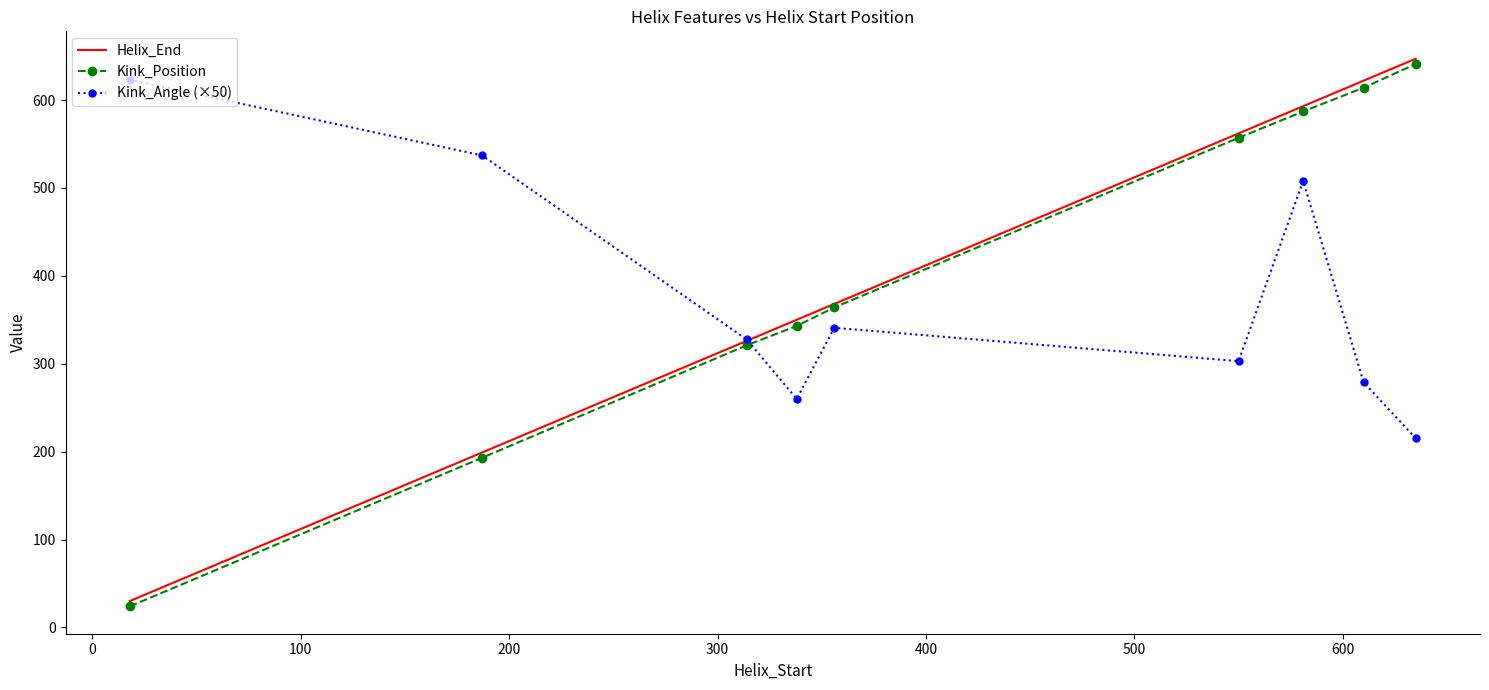

What is the minimum value for Helix_End?

30.0